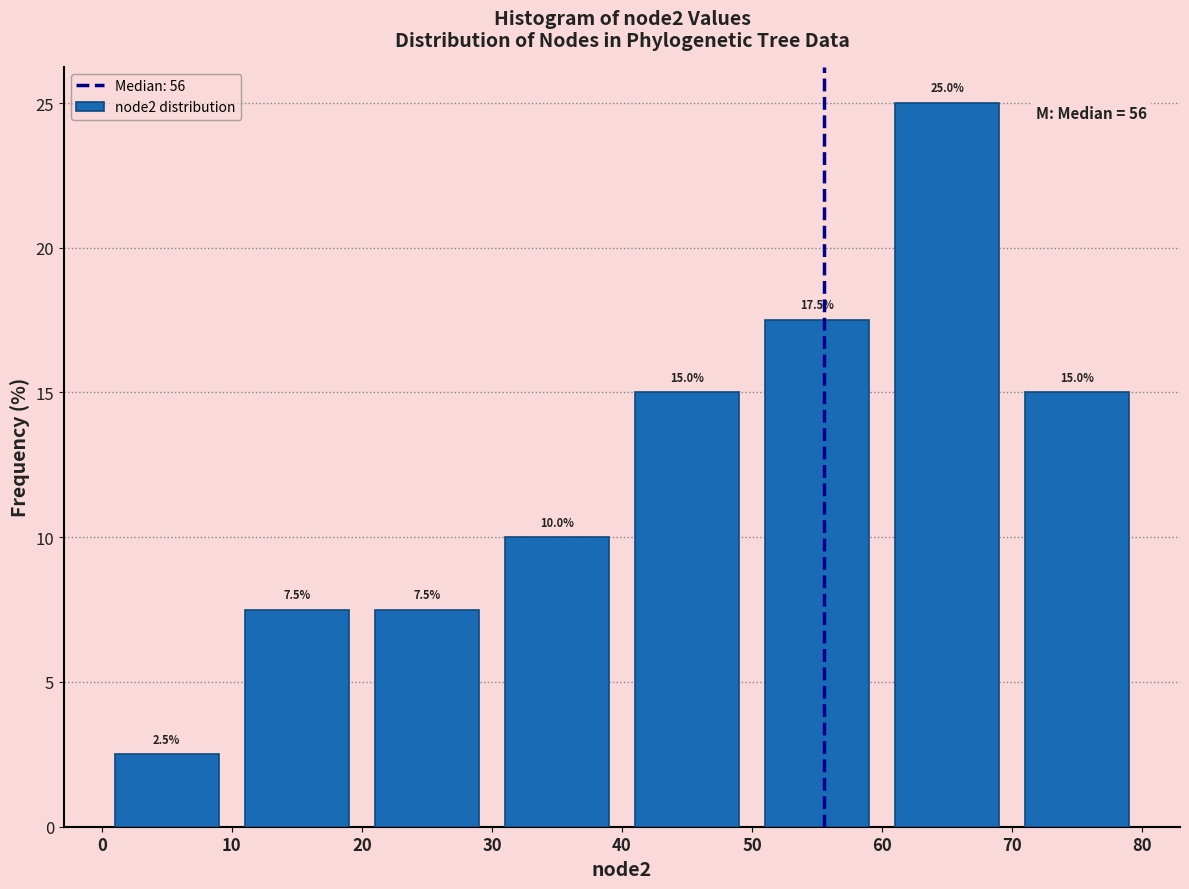

Reading left to right, transcribe this chart: for each bar, give the range it covers on the x-axis and its height.

0 to 10: 2.5
10 to 20: 7.5
20 to 30: 7.5
30 to 40: 10.0
40 to 50: 15.0
50 to 60: 17.5
60 to 70: 25.0
70 to 80: 15.0